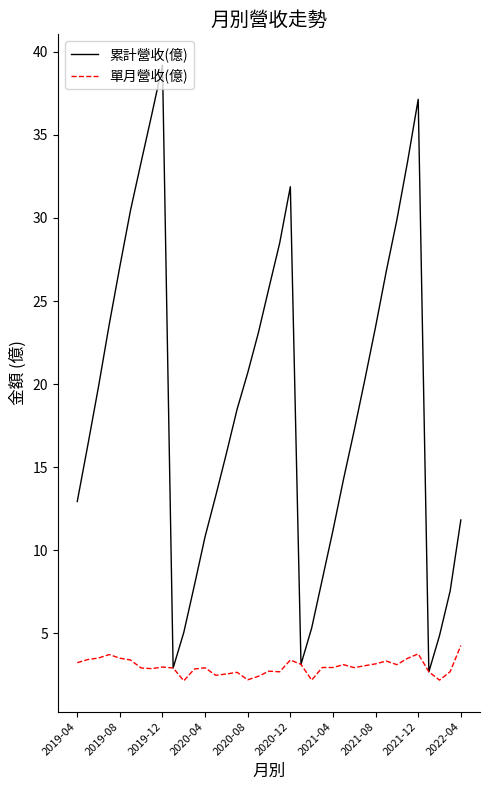

Which series has the largest range (max minus min)?

累計營收(億)